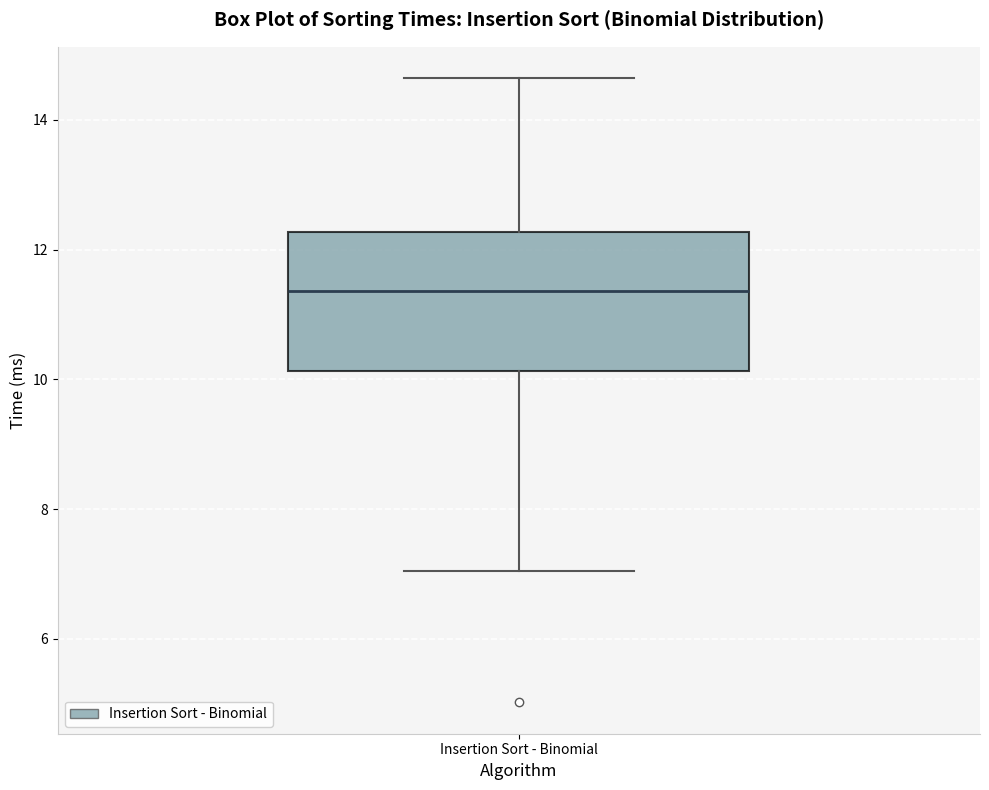

Read this box plot against the y-axis: the position of the median line, the range covered by the box, and the ends of both whiskers. The values are not printed on the chart, so give them approximately, as read against the axis.

median 11.4, box 10.2 to 12.2, whiskers 7.0 to 14.6